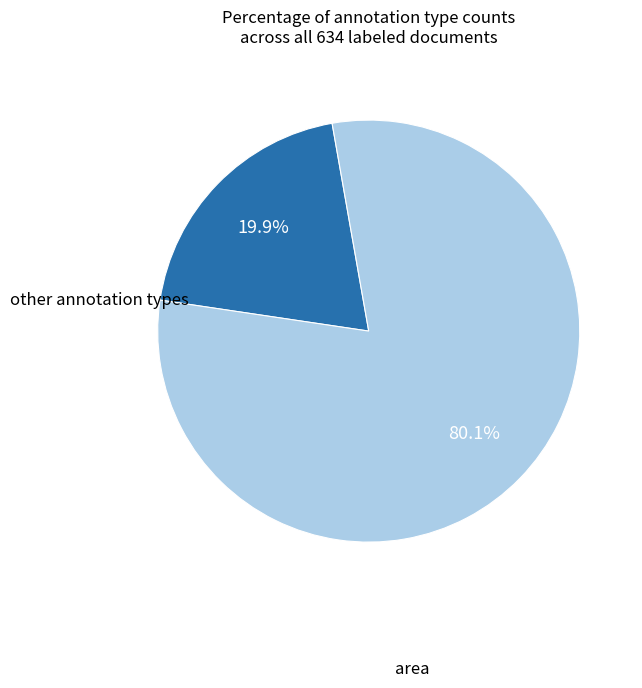

Is there any slice that represents more than half of the pie?

Yes